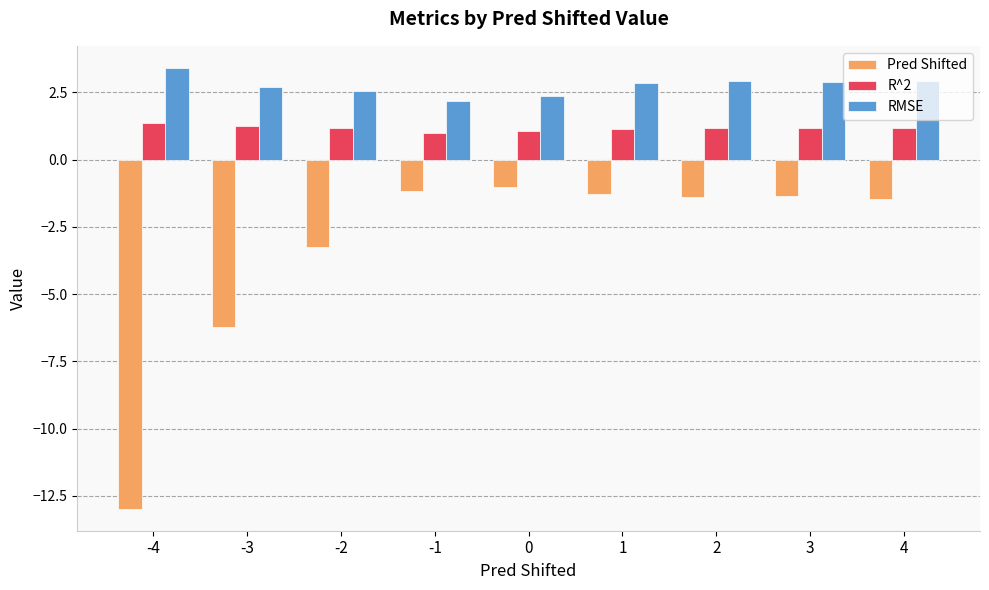

List the series in order of their overall mean, lowest first.

Pred Shifted, R^2, RMSE